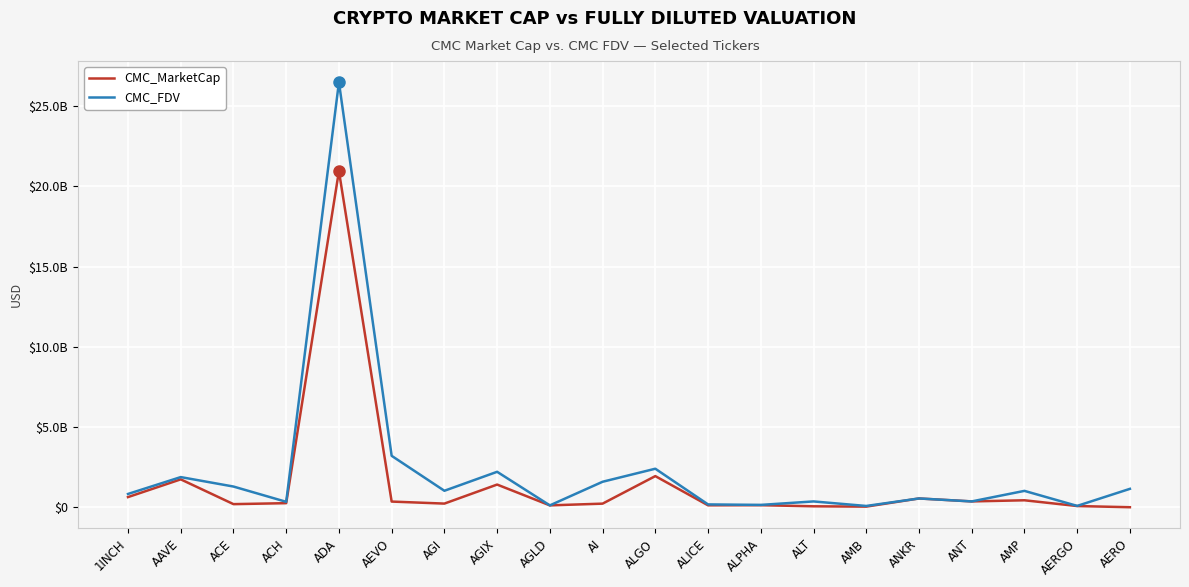

Reading right to left, what are all the values shown in this chart?

CMC_MarketCap: 0	73846642	432903122	362326887	546619339	37454704	57464781	126088044	119275246	1940215417	223716987	115206677	1412950702	226355741	352463105	20956258757	252949478	192718328	1737545884	631790117
CMC_FDV: 1146147980	82973755	1019465183	362326887	546619339	78817684	361413735	144928786	175628614	2400575631	1587348913	115206677	2208665505	1025577747	3204210043	26494860303	337200579	1289495367	1878885466	827166258